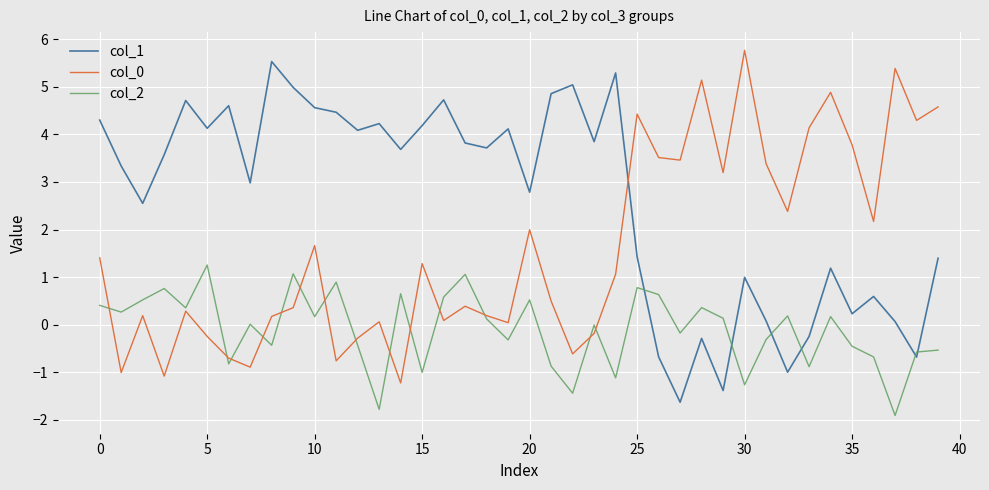

What is the sum of all col_0 values?

63.2